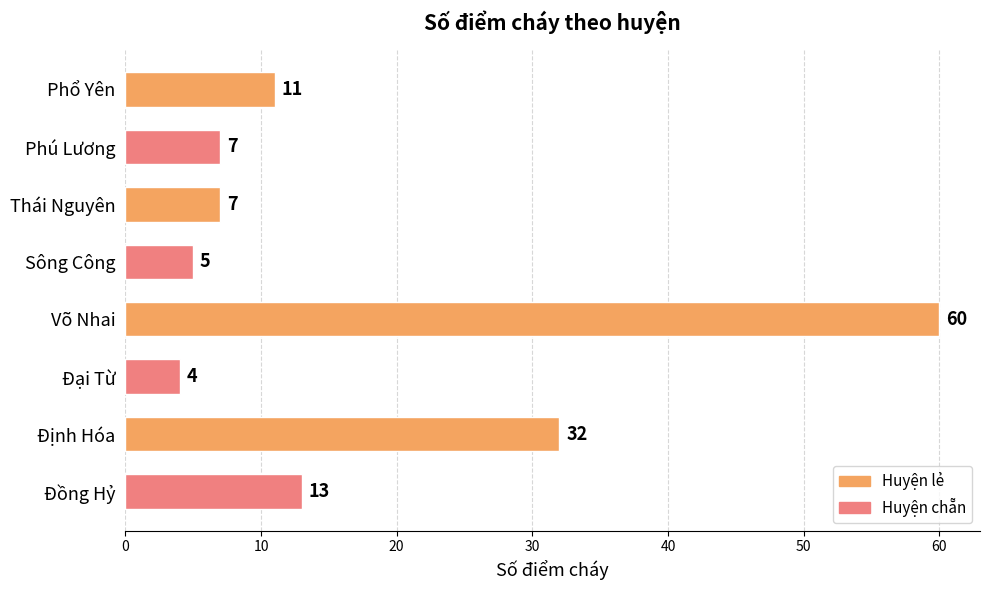

What is the average value?

17